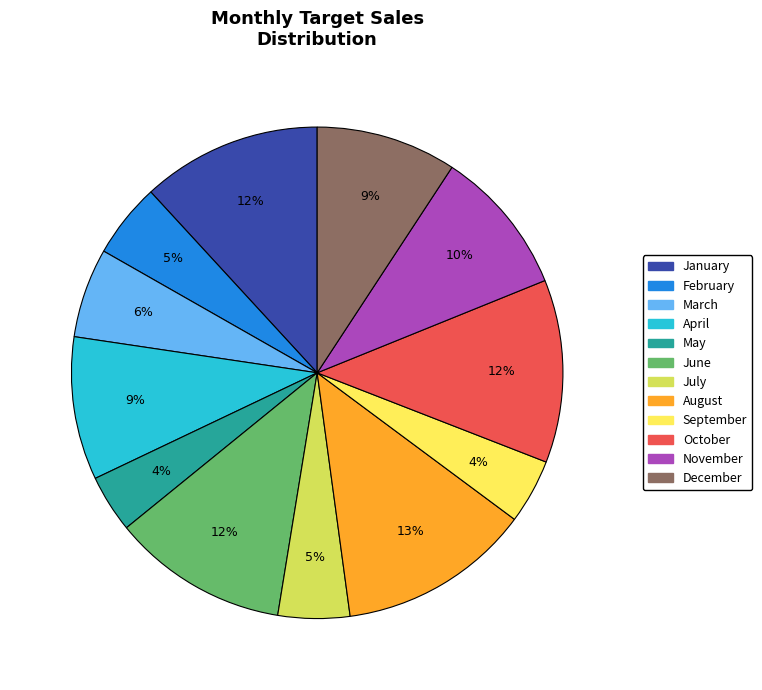

To the nearest percent, what is the average slice percentage?

8%